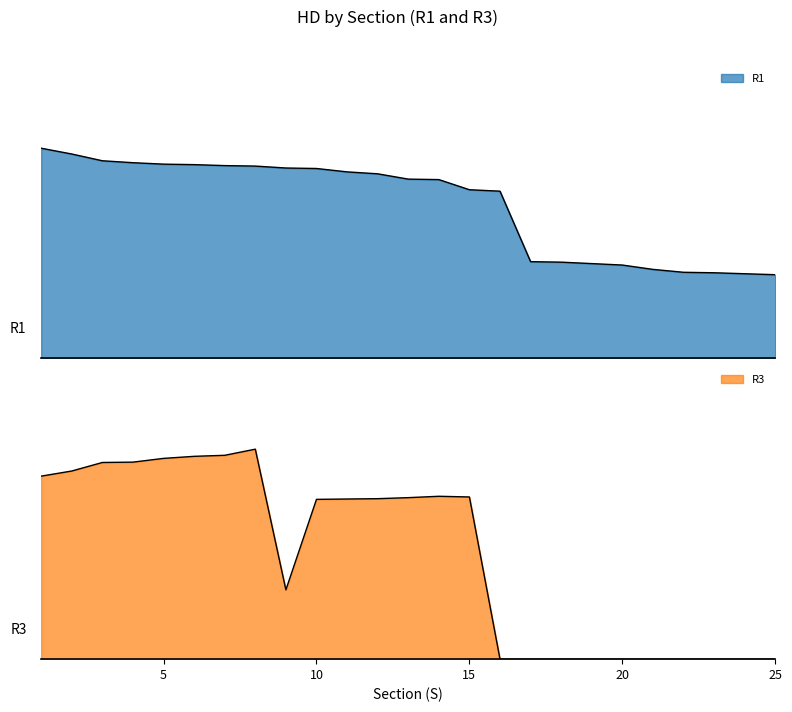

At which category is the sum across all series the highest?

8